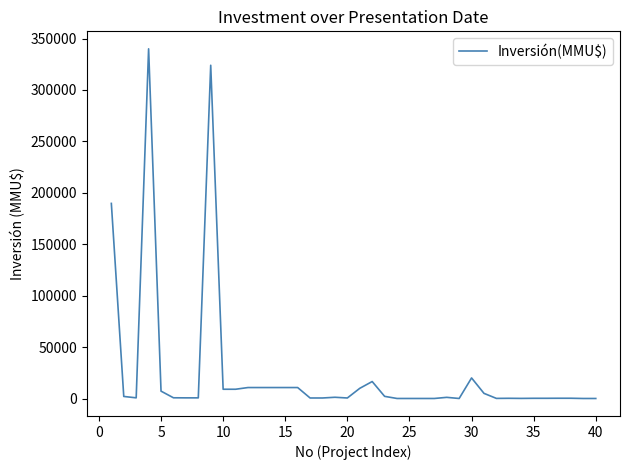

How many values are below 700?

20